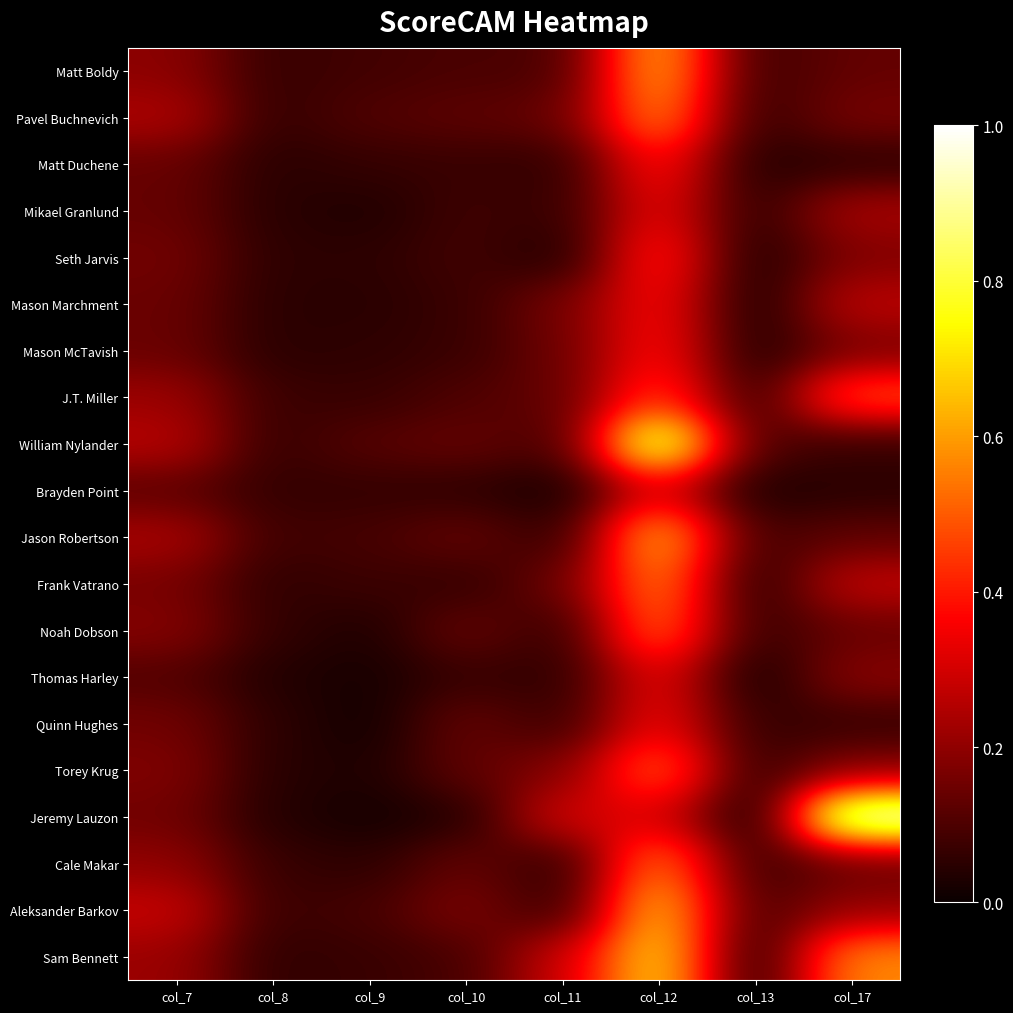

Which has a higher value, col_7 or col_10?

col_7